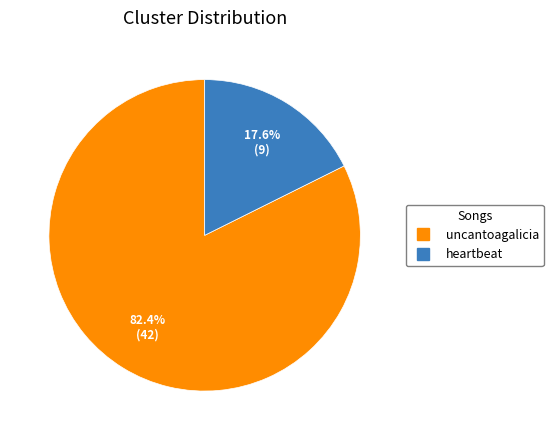

How many segments does this pie chart have?

2